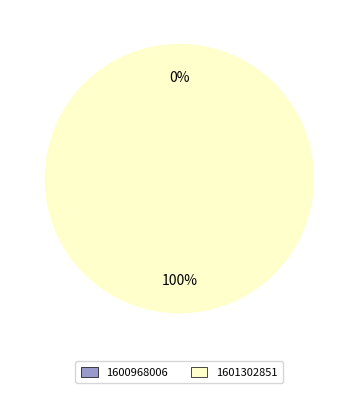

Which has a higher value, 1601302851 or 1600968006?

1601302851